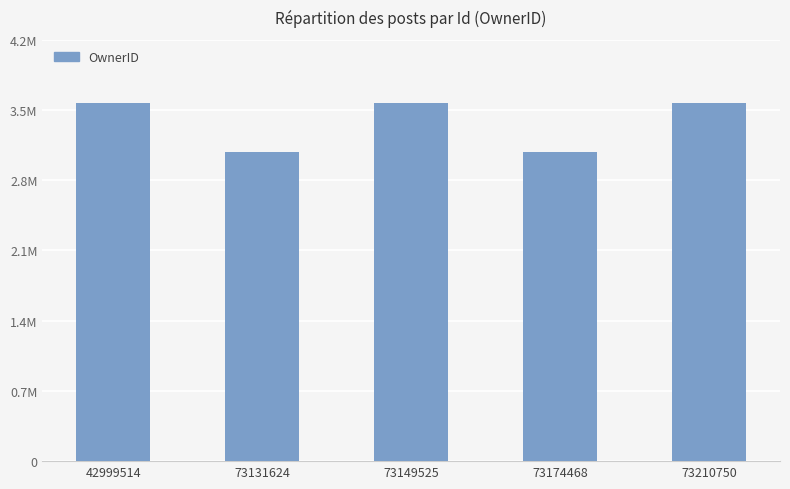

Which category has the highest value across all series?

42999514